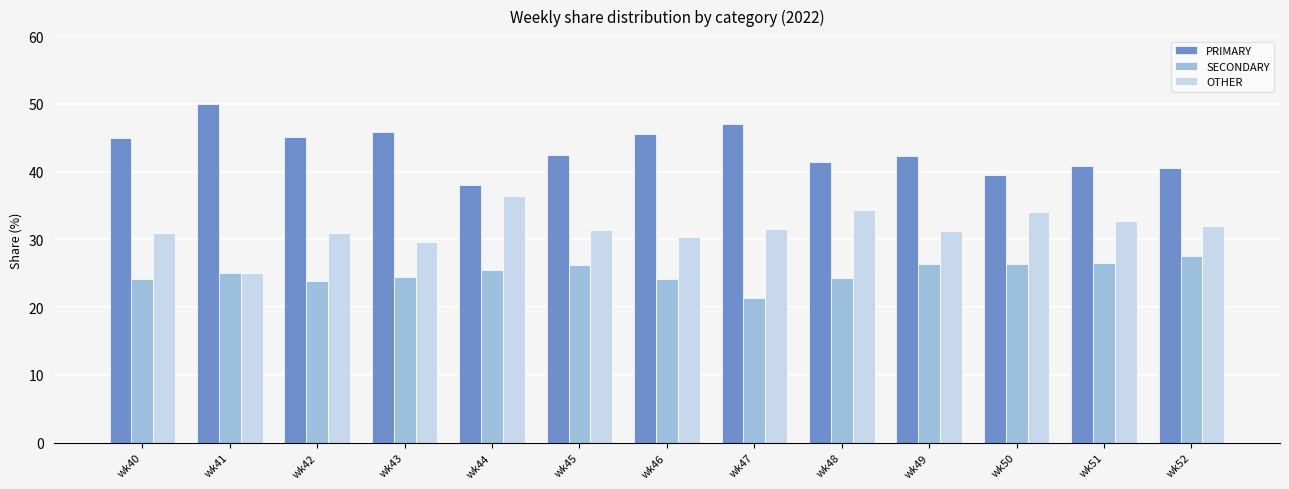

Which category has the lowest value in the PRIMARY series?

wk44